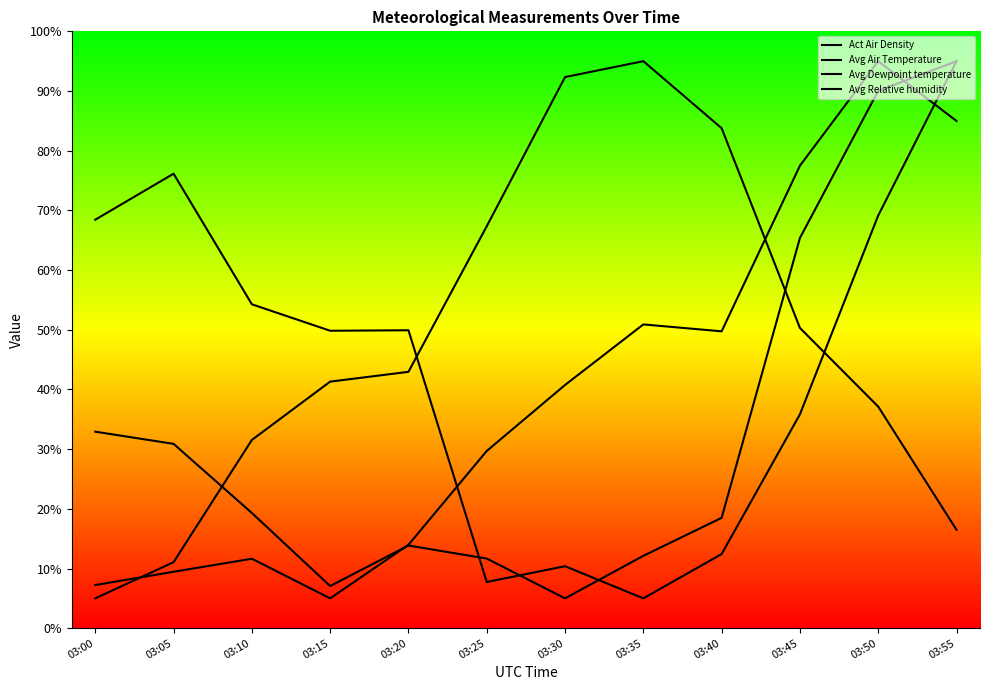

How many distinct data groups are displayed?

4